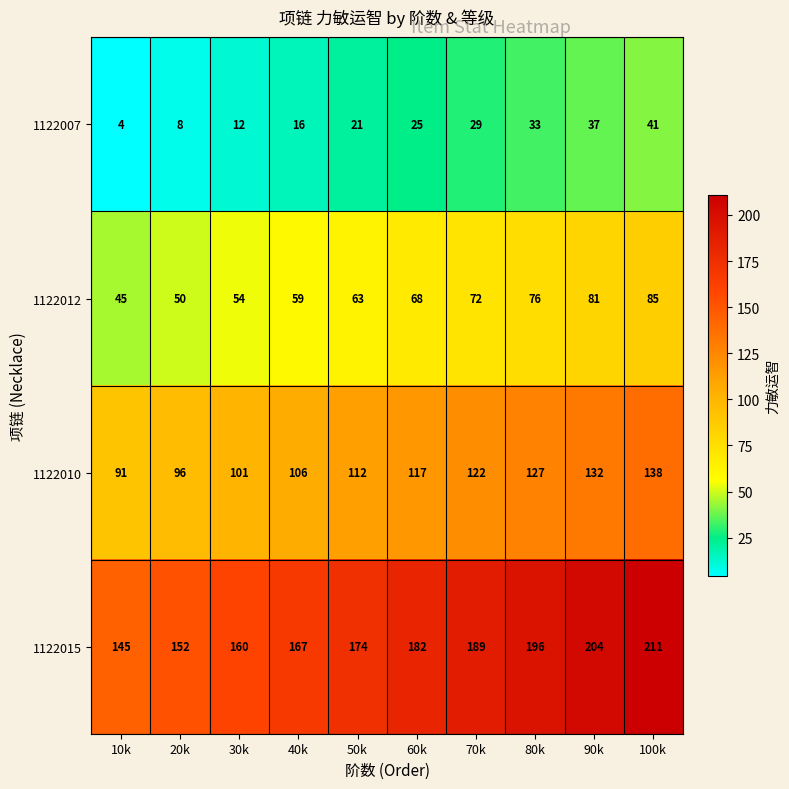

Rank the series by their average value, from highest to lowest.

1122015, 1122010, 1122012, 1122007